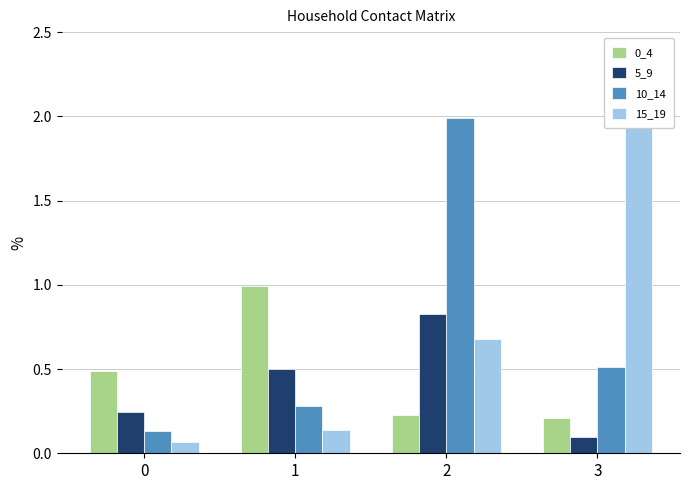

Which series changed the most between 0 and 3?

15_19